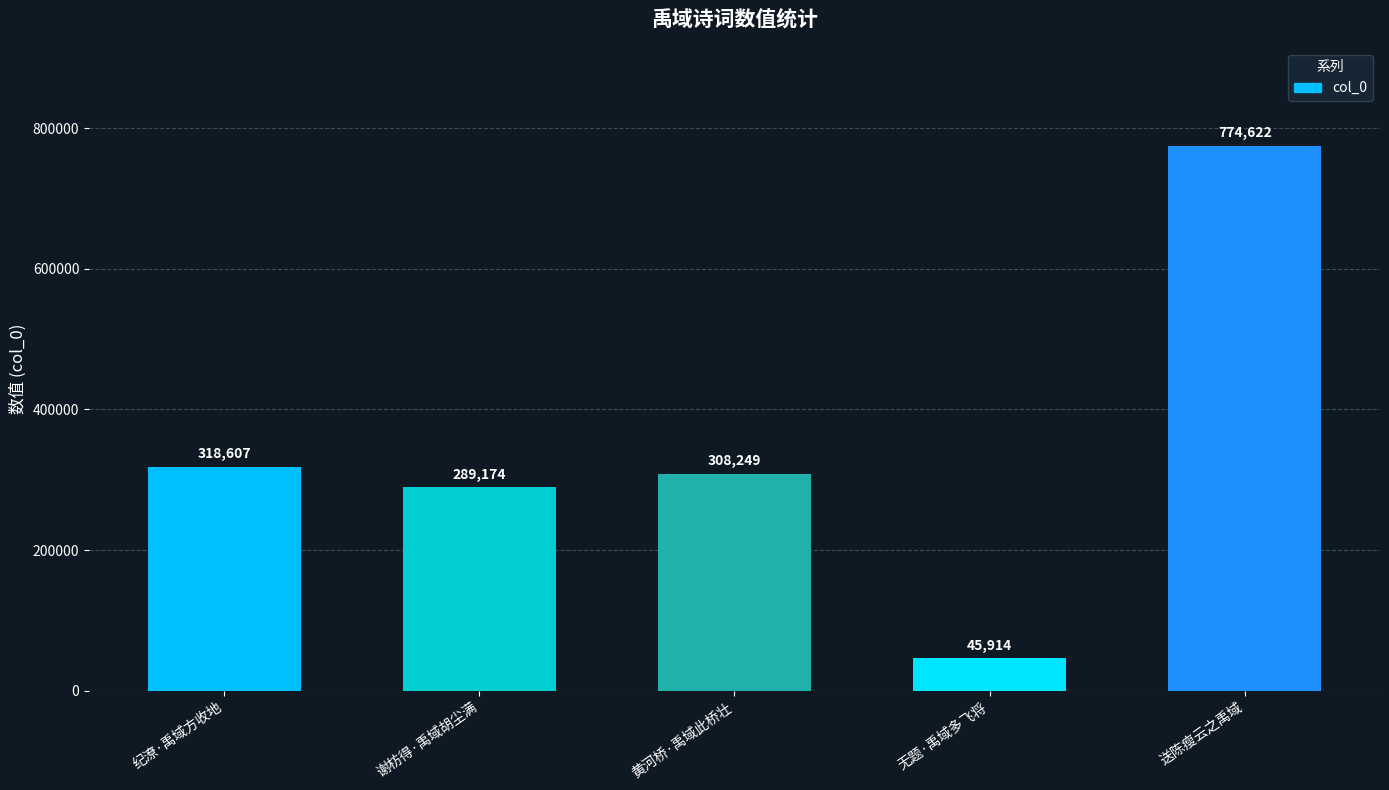

Reading right to left, transcribe all the data shown in this chart.

送陈瘦云之禹域=774622	无题·禹域多飞将=45914	黄河桥·禹域此桥壮=308249	谢枋得·禹域胡尘满=289174	纪潦·禹域方收地=318607